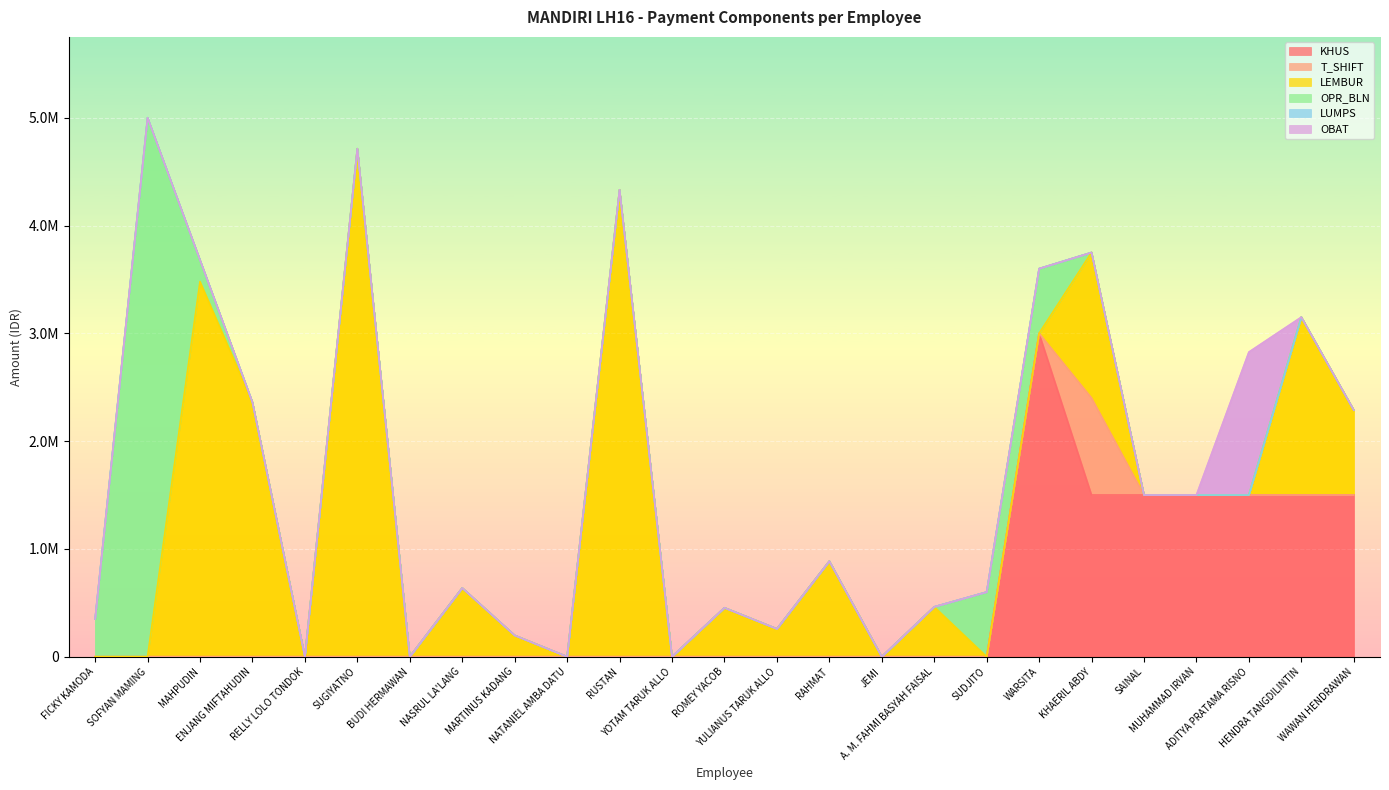

At RELLY LOLO TONDOK, list the series in order from smallest to largest.

KHUS, T_SHIFT, LEMBUR, OPR_BLN, LUMPS, OBAT